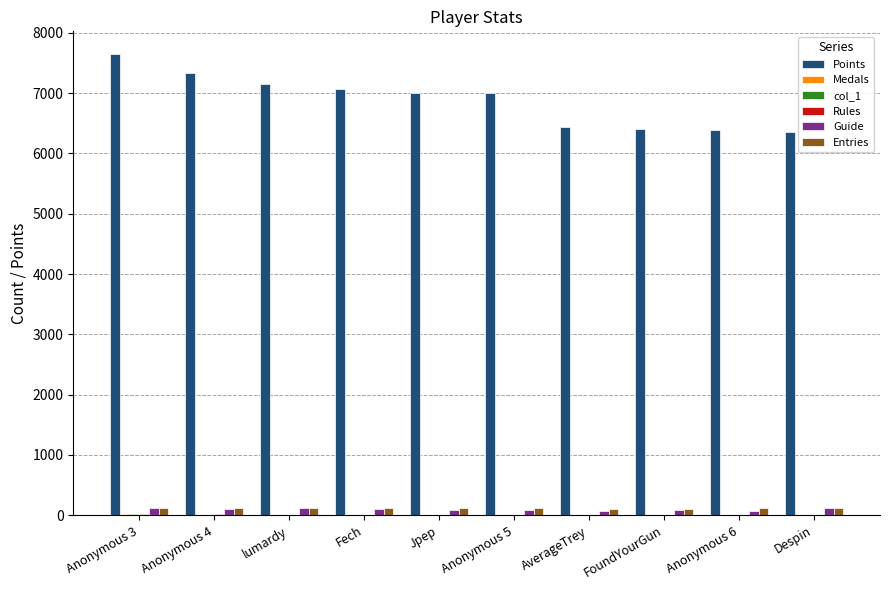

Which series changed the most between lumardy and Despin?

Points